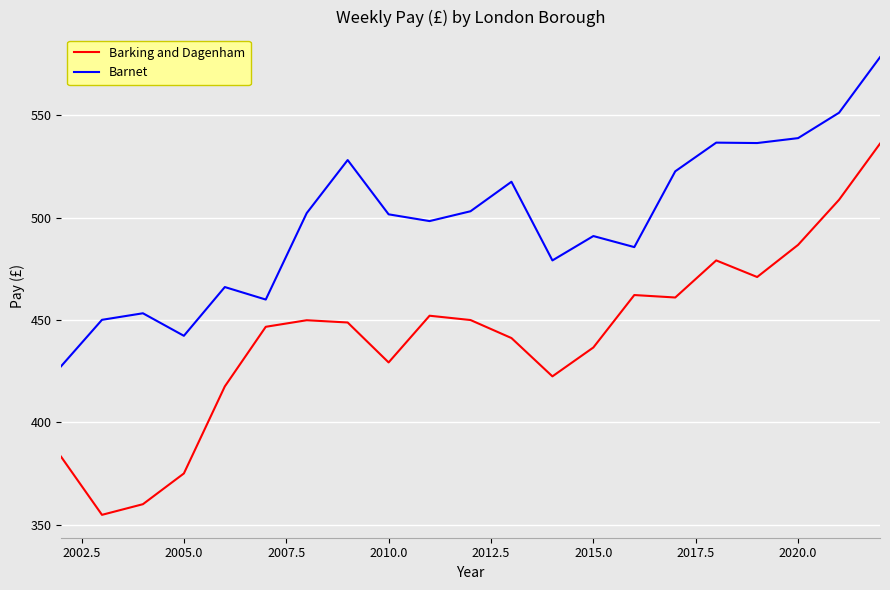

Which series has the widest spread of values?

Barking and Dagenham